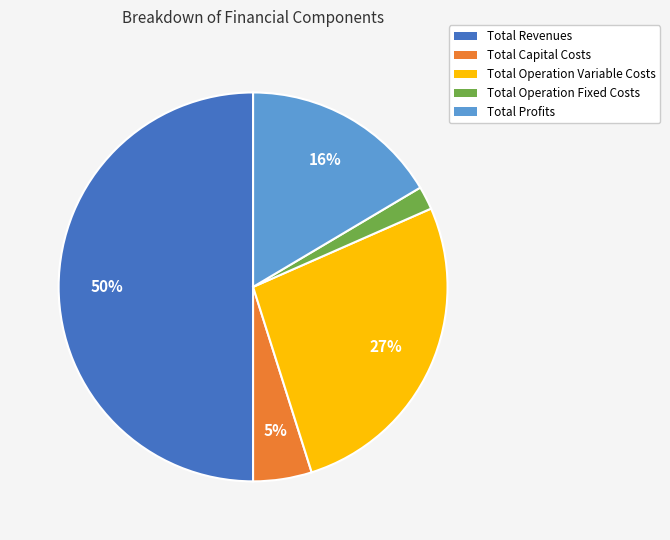

How many slices are in this pie chart?

5